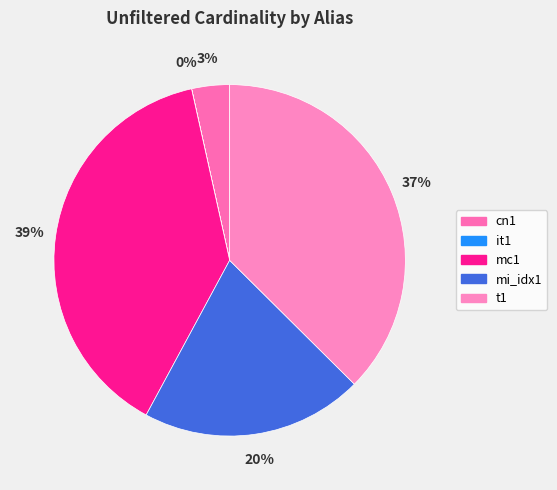

True or false: t1 accounts for 37% of the total.

True